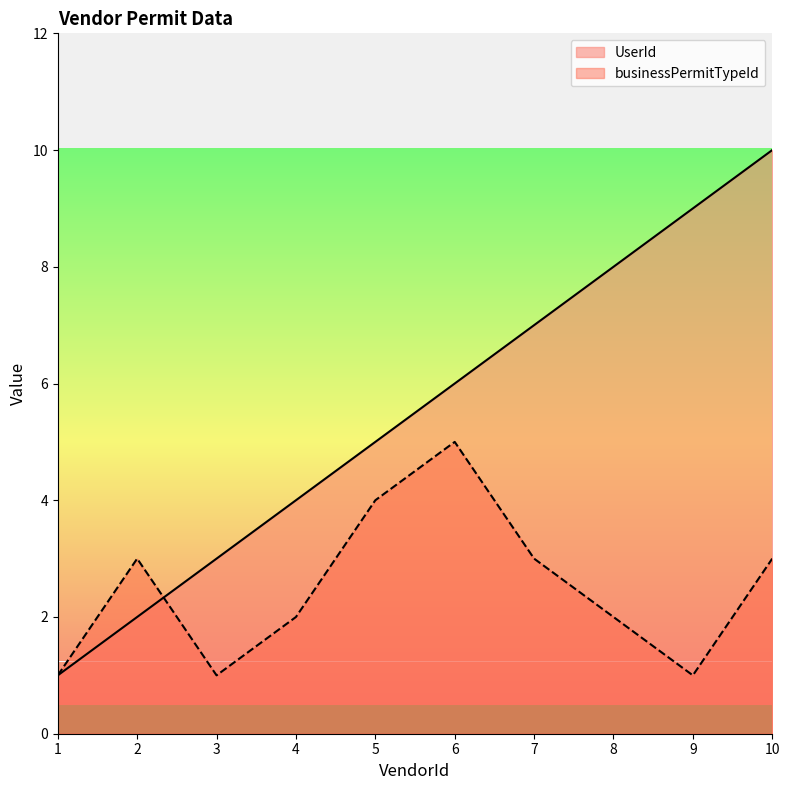

Reading left to right, what are all the values shown in this chart?

UserId: 1	2	3	4	5	6	7	8	9	10
businessPermitTypeId: 1	3	1	2	4	5	3	2	1	3